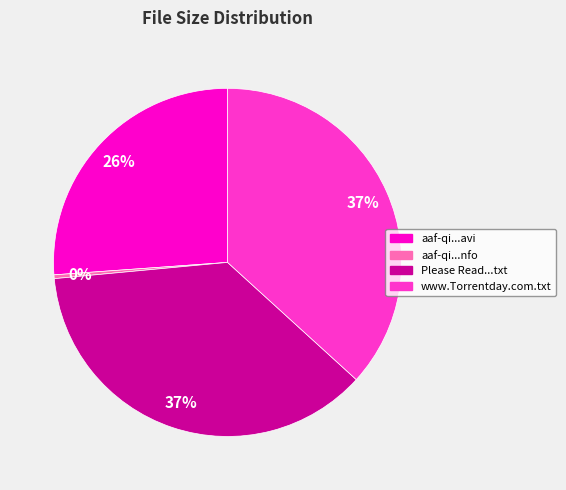

Is there any slice that represents more than half of the pie?

No